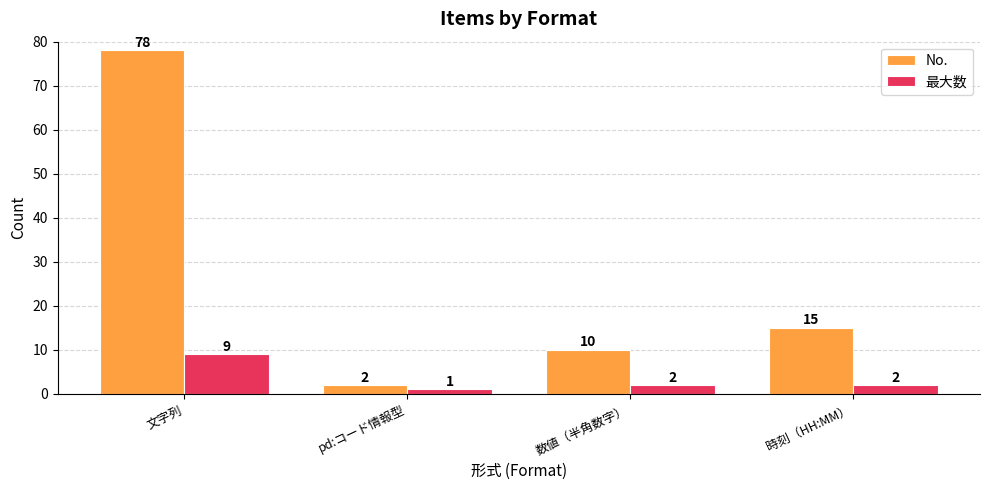

How many data points does each series have?

4